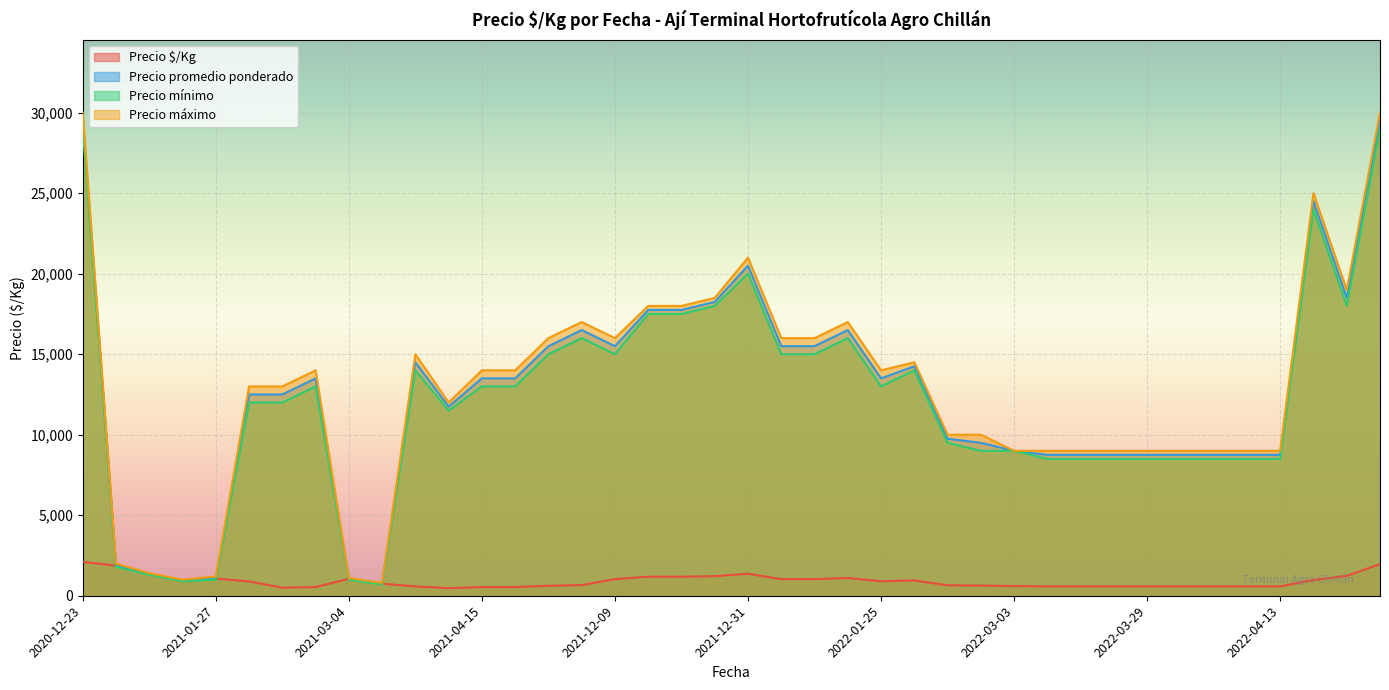

The value of Precio promedio ponderado at 2022-01-25 is 13500. True or false?

True